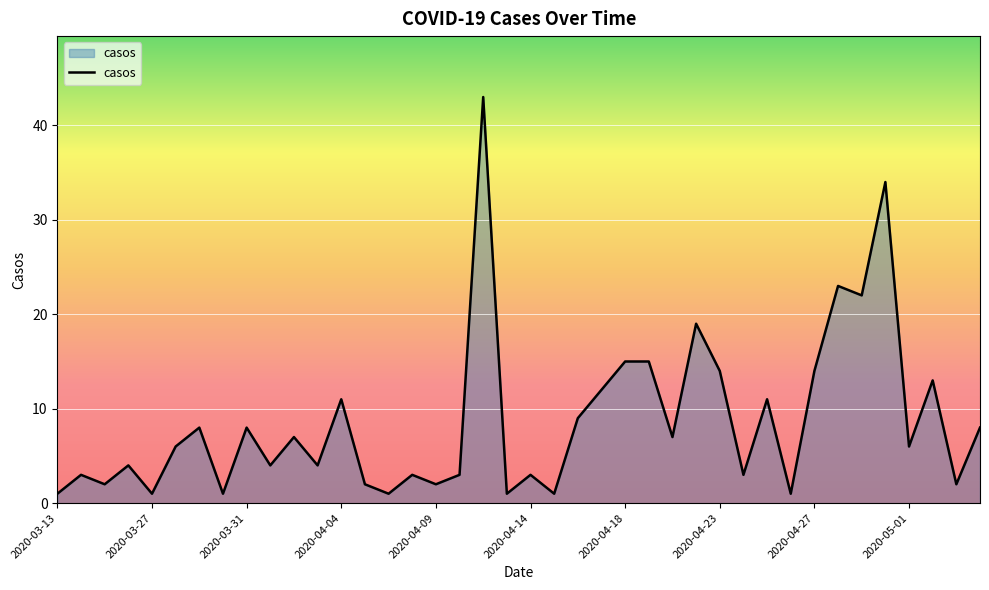

What is the greatest value displayed?

43